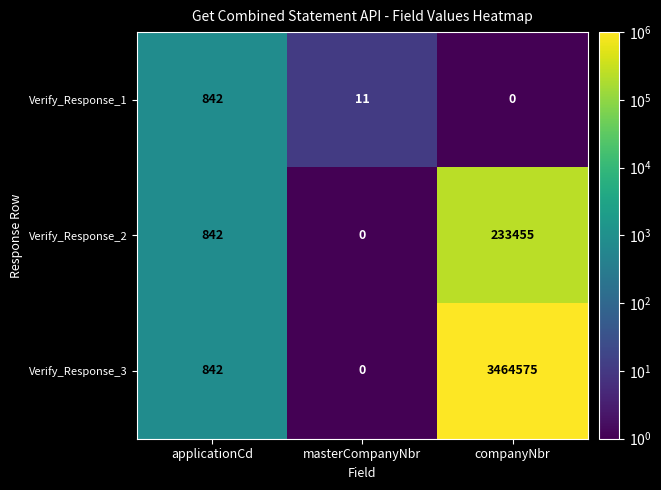

Between applicationCd and companyNbr, which series saw the biggest shift?

Verify_Response_3